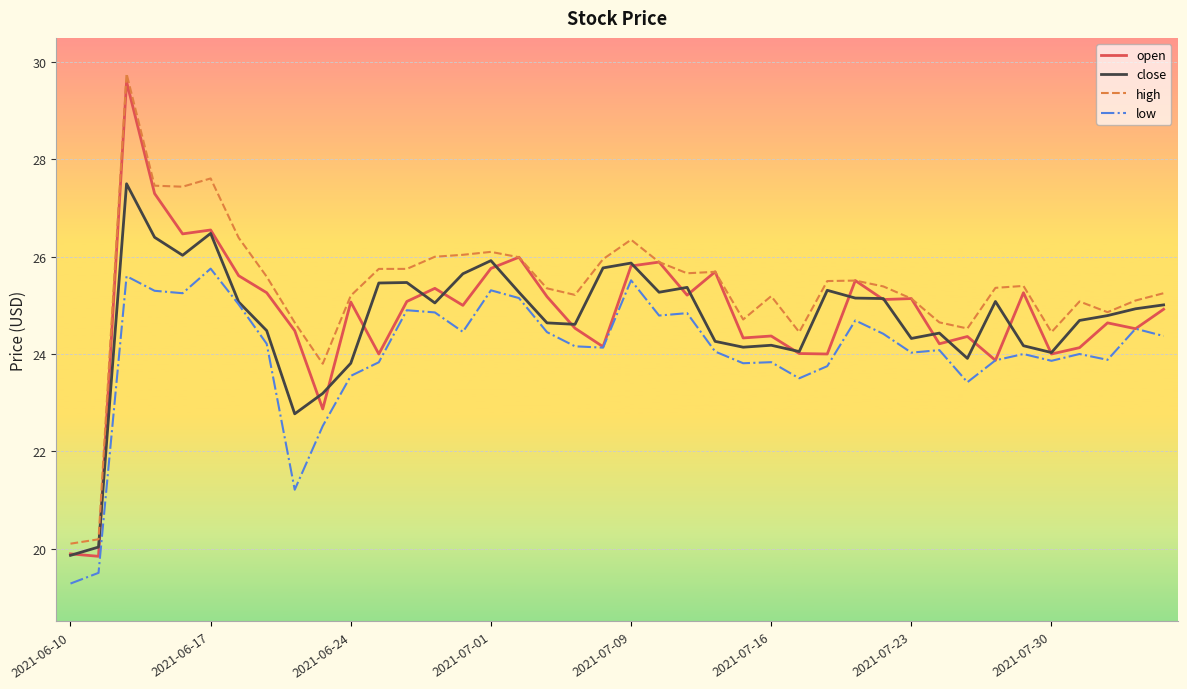

What are all the series names shown in the legend?

open, close, high, low